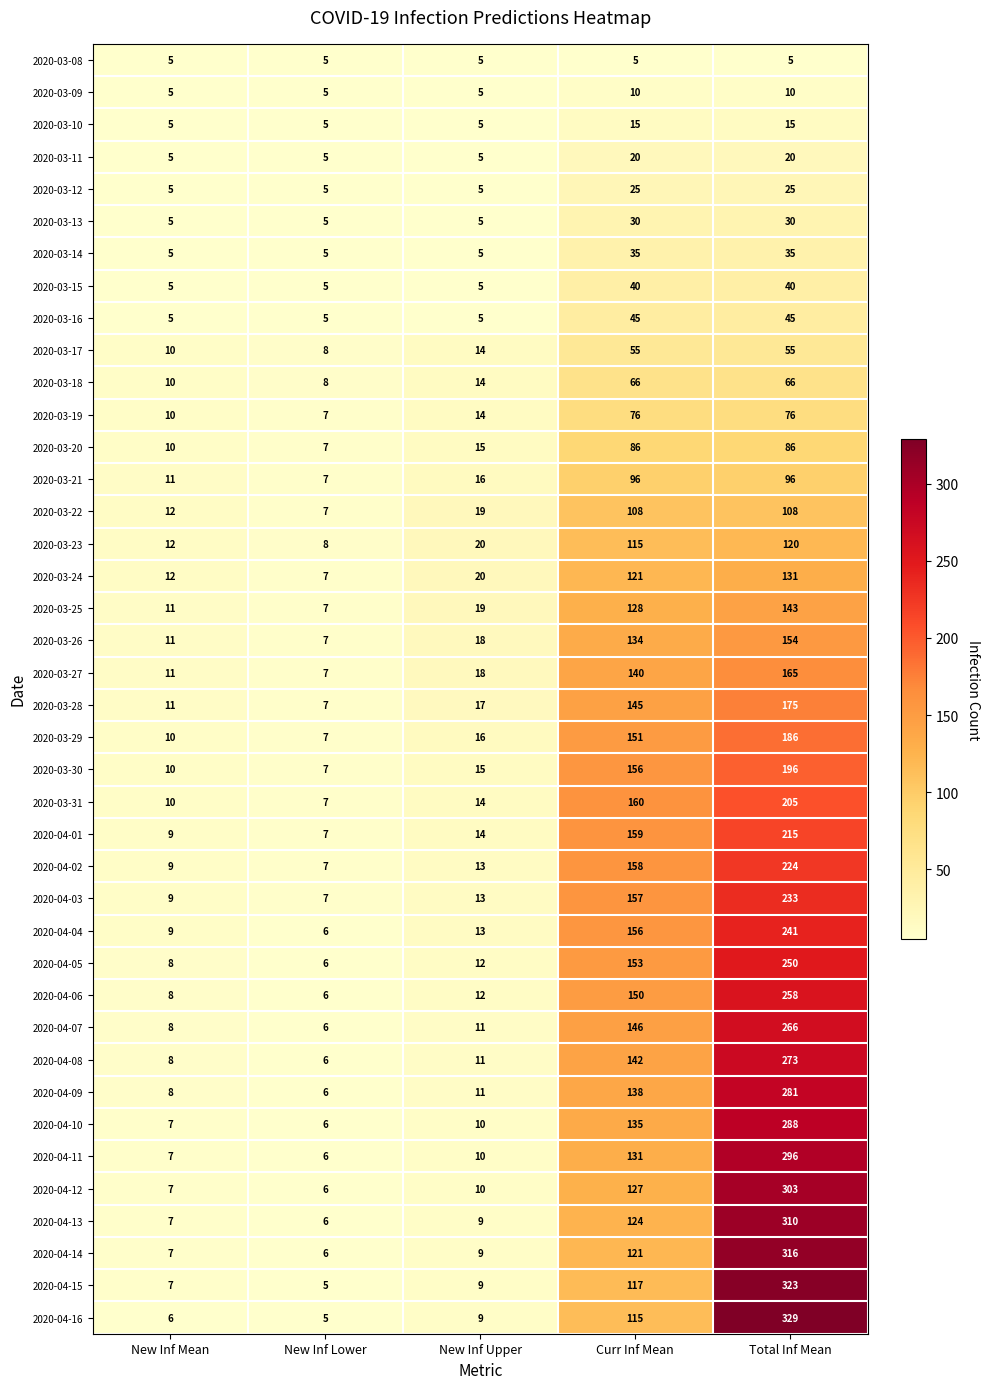

What is the total value across all series at Curr Inf Mean?

4191